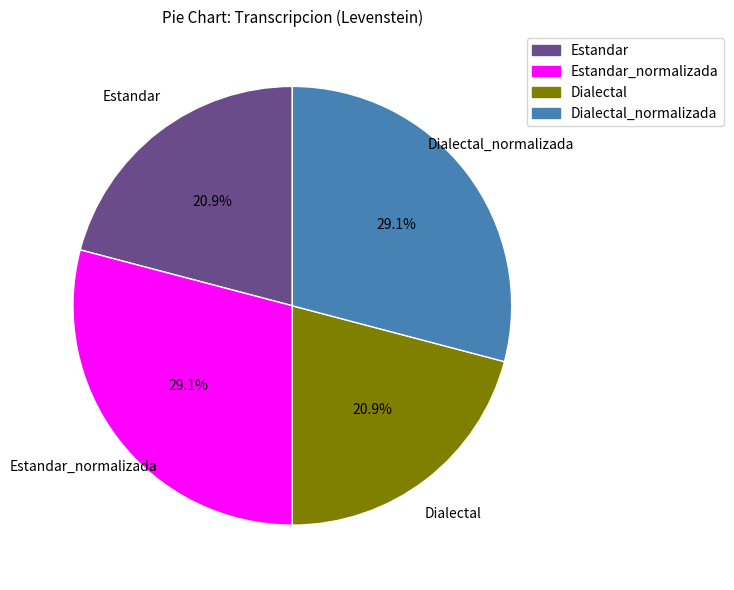

Does any single category account for the majority?

No